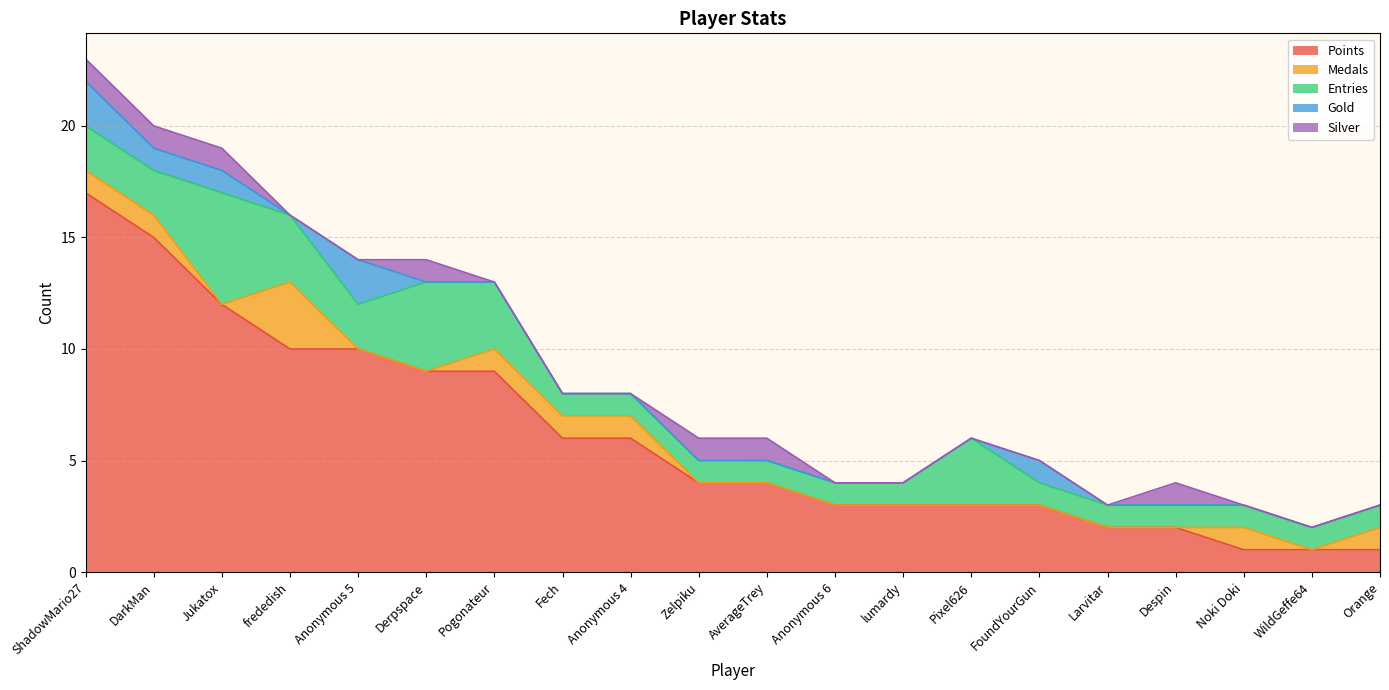

How many lines are shown in the chart?

5